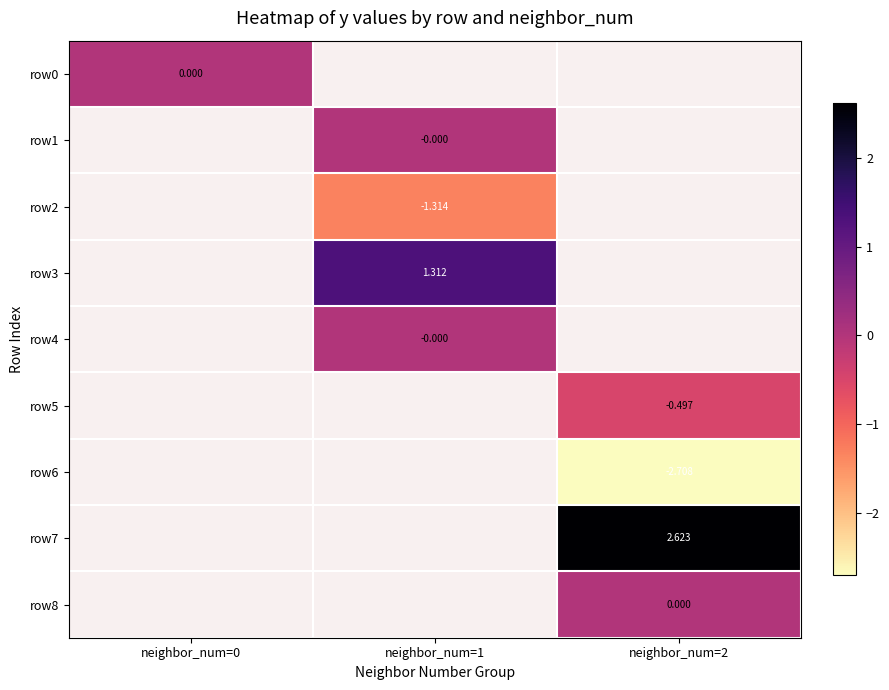

Rank the categories by row3 value from highest to lowest.

neighbor_num=0, neighbor_num=1, neighbor_num=2